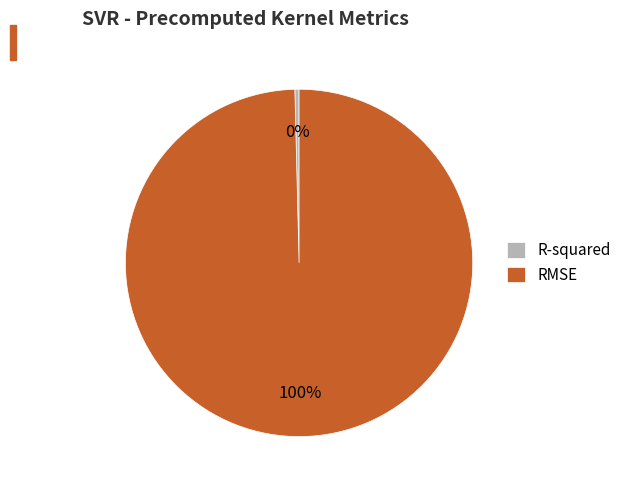

Is there any slice that represents more than half of the pie?

Yes